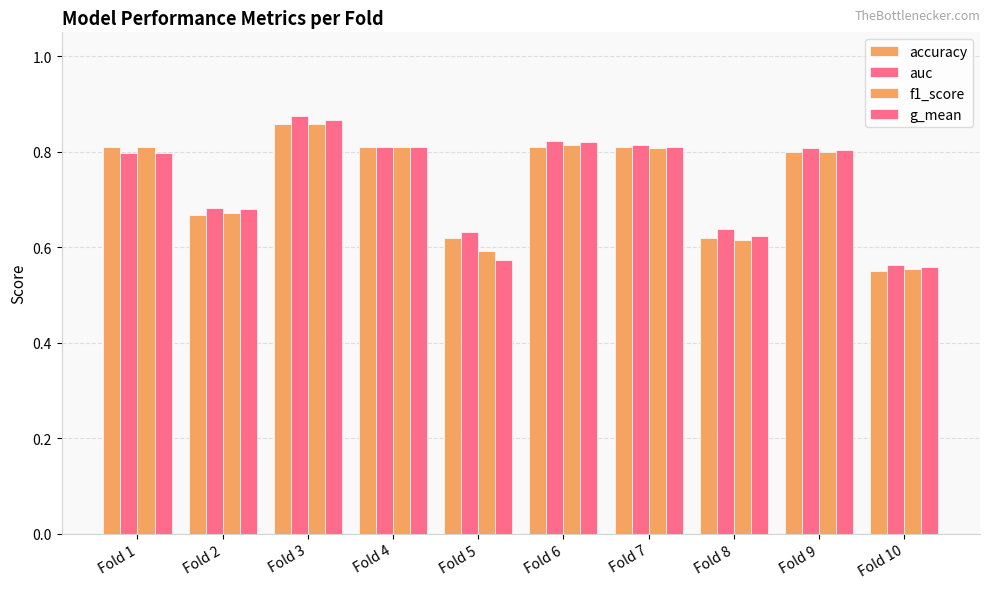

Which series changed the most between Fold 3 and Fold 4?

auc